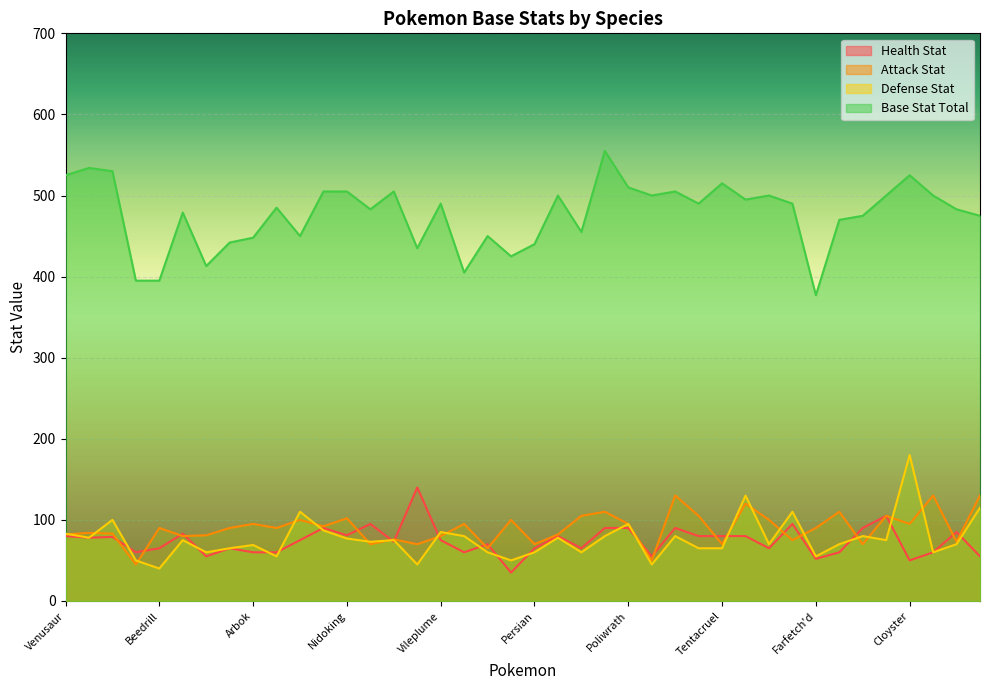

What is the highest value of the Defense Stat series?

180